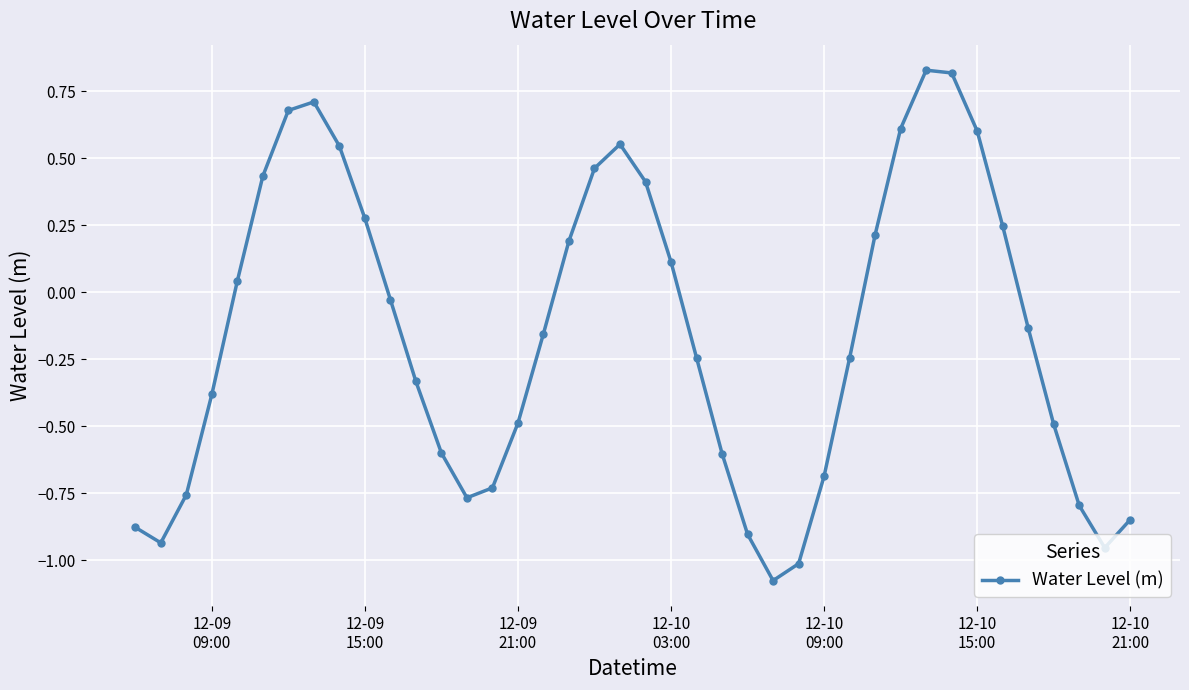

Does the chart have visible grid lines?

Yes